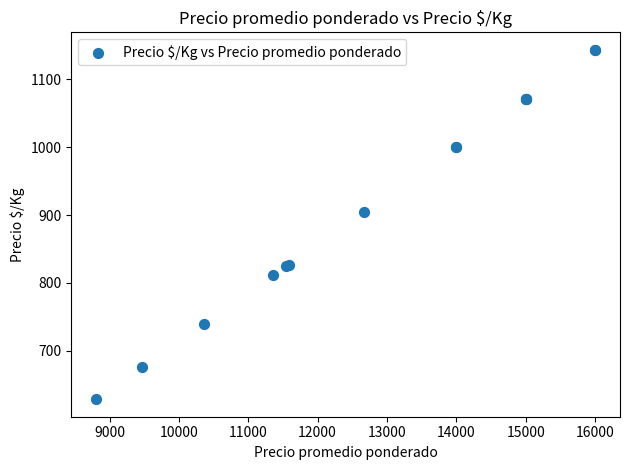

What Y value in the scatter plot is closest to 886?

905